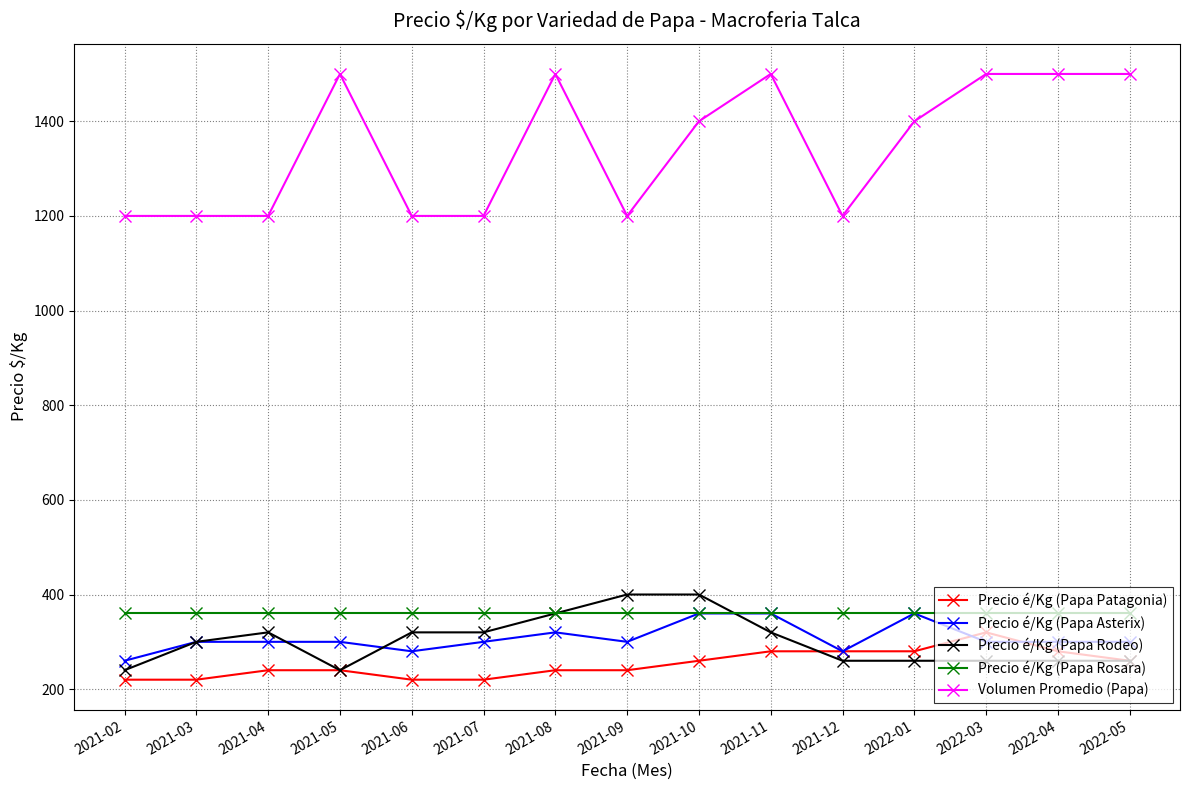

Between 2021-04 and 2022-03, which series saw the biggest shift?

Volumen Promedio (Papa)